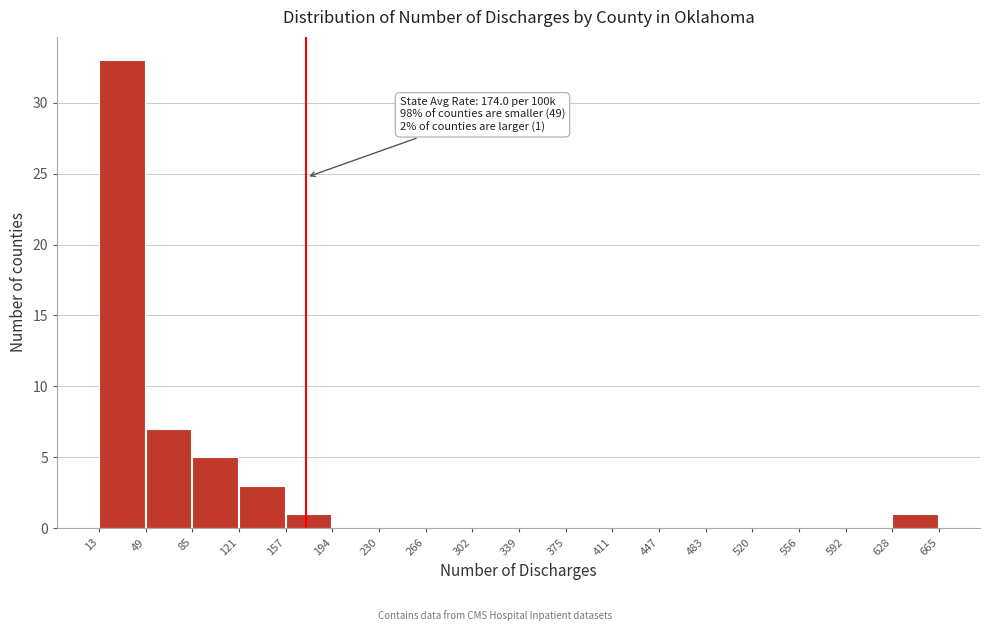

Over which range of the x-axis is the bar tallest?

13 to 49